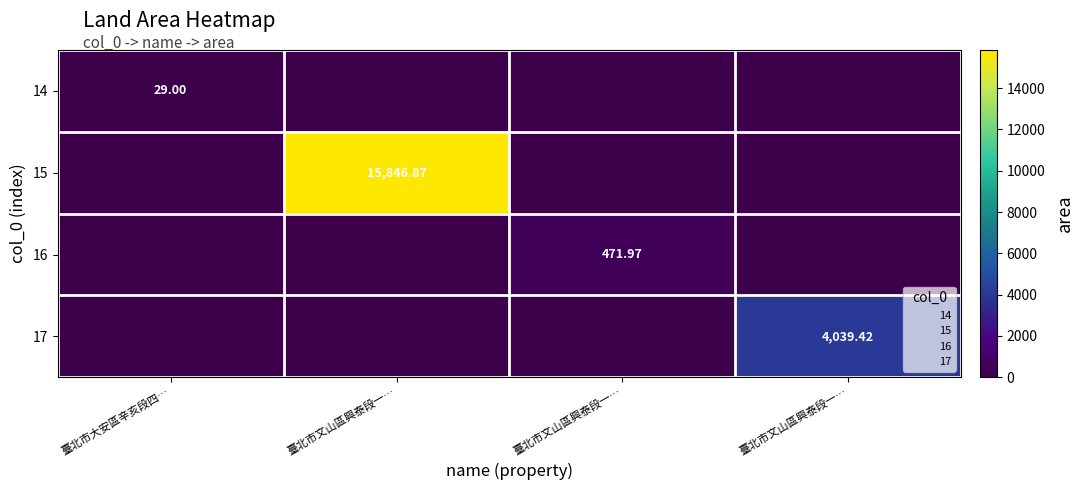

Between 臺北市文山區興泰段一… and 臺北市文山區興泰段一…, which is larger?

臺北市文山區興泰段一…